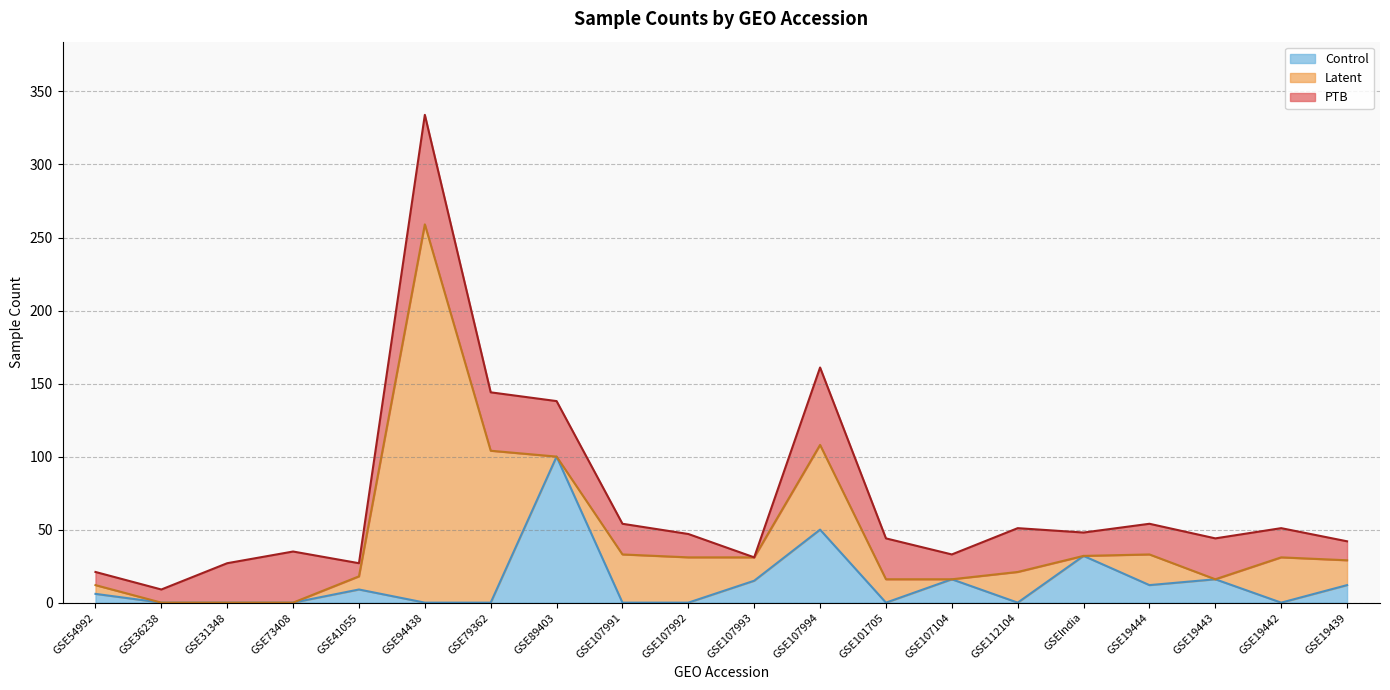

What is the label of the 9th point from the left?

GSE107991